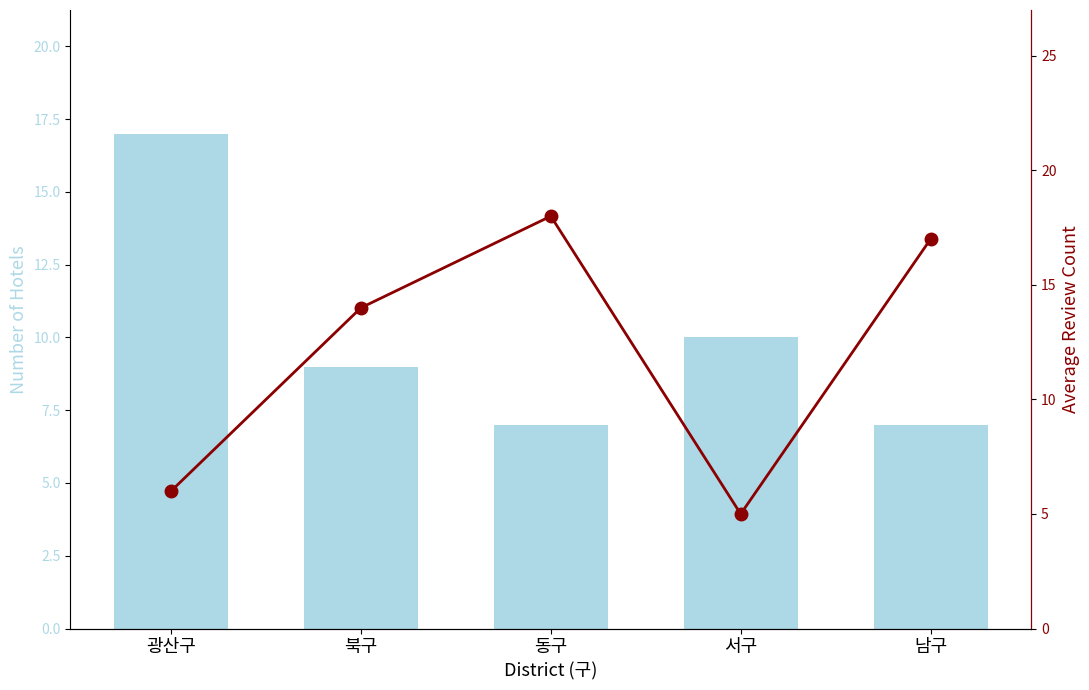

What is the minimum value shown in the chart?

5